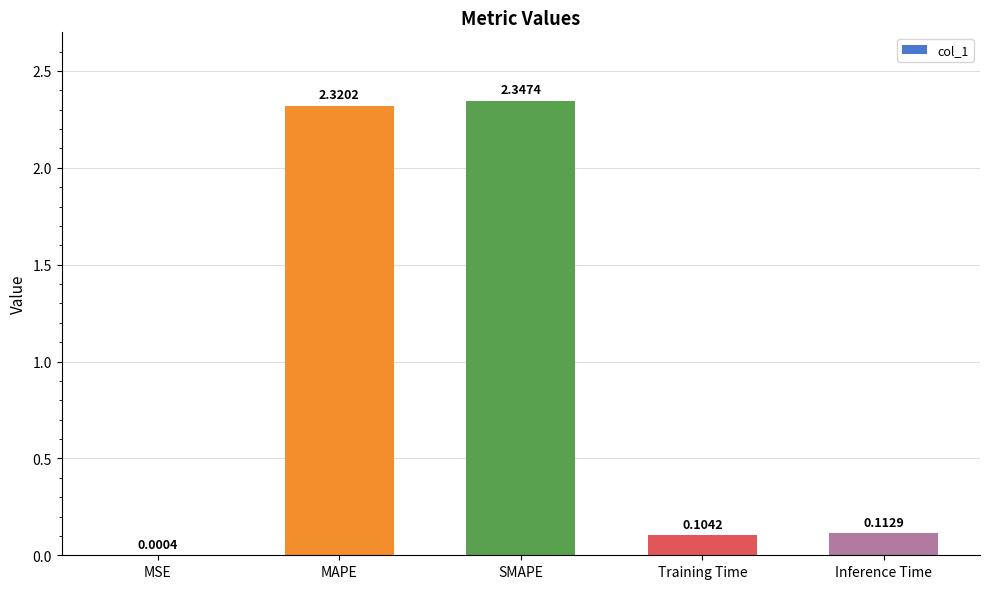

Between Training Time and Inference Time, which is larger?

Inference Time